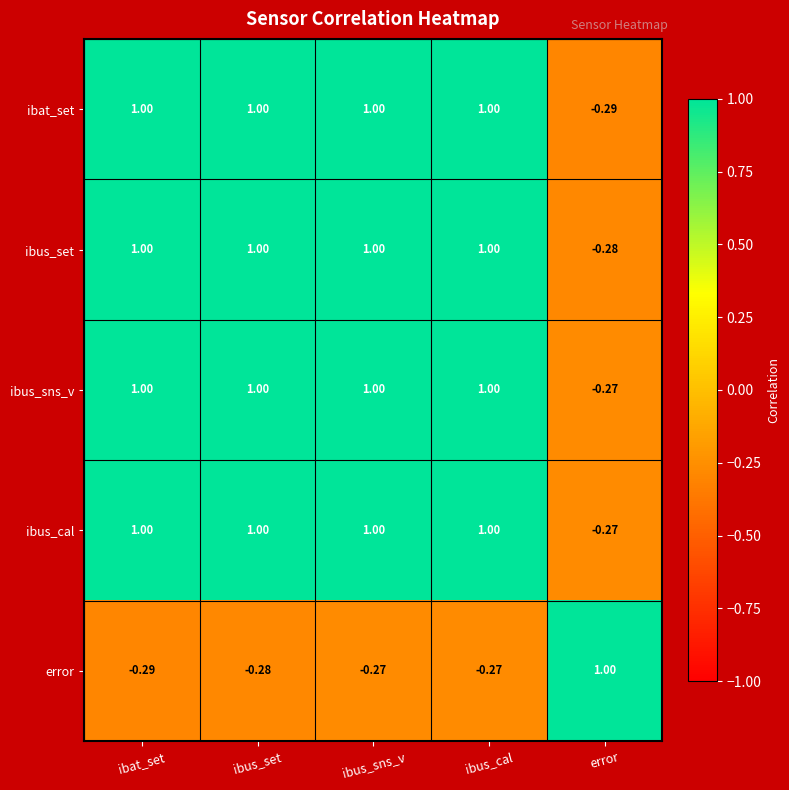

Where is ibus_sns_v nearest to the value 0?

error